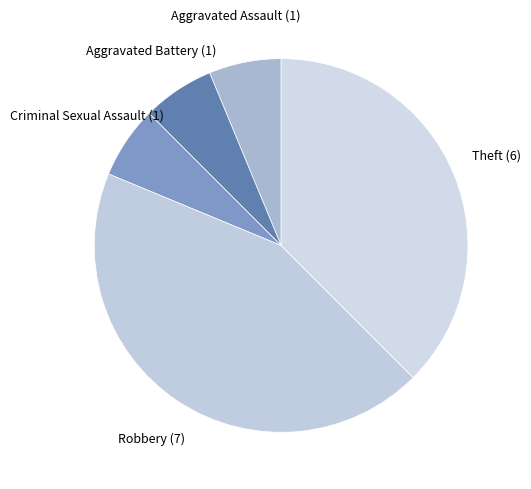

What is the smallest slice in the pie chart?

Aggravated Assault